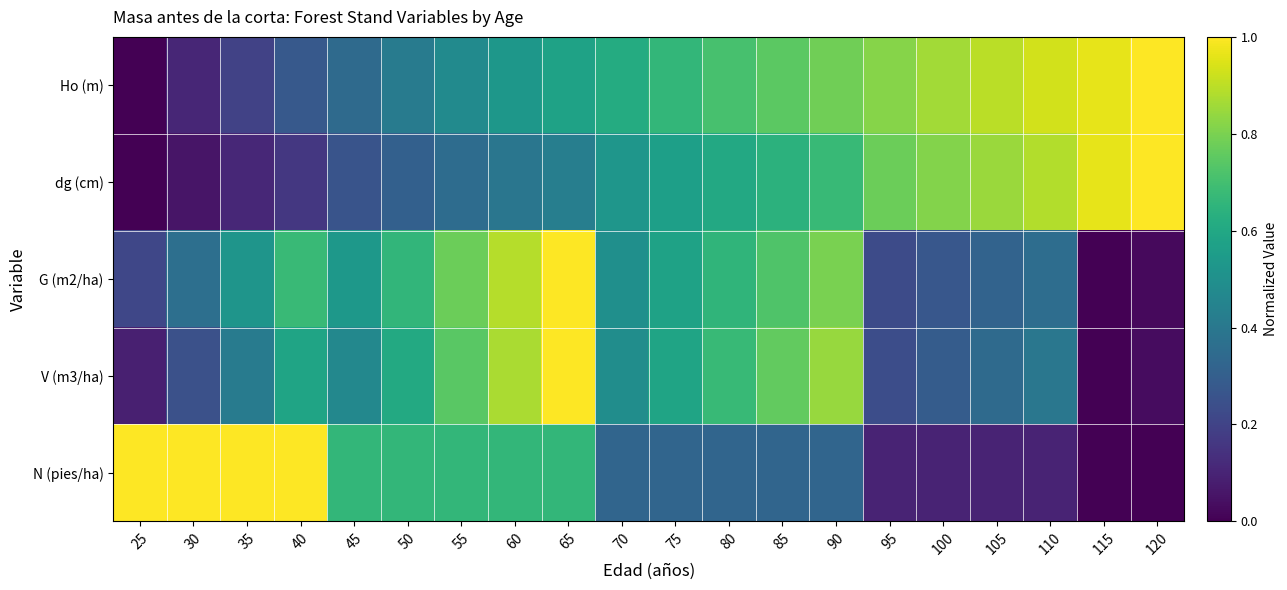

Reading right to left, list all the values displayed in this chart.

Ho (m): 120=1.0	115=1.0	110=0.9	105=0.9	100=0.9	95=0.8	90=0.8	85=0.7	80=0.7	75=0.7	70=0.6	65=0.6	60=0.5	55=0.5	50=0.4	45=0.3	40=0.3	35=0.2	30=0.1	25=0.0
dg (cm): 120=1.0	115=1.0	110=0.9	105=0.9	100=0.8	95=0.8	90=0.7	85=0.6	80=0.6	75=0.6	70=0.5	65=0.4	60=0.4	55=0.4	50=0.3	45=0.3	40=0.2	35=0.1	30=0.1	25=0.0
G (m2/ha): 120=0.0	115=0.0	110=0.4	105=0.3	100=0.3	95=0.2	90=0.8	85=0.7	80=0.7	75=0.6	70=0.5	65=1.0	60=0.9	55=0.8	50=0.7	45=0.5	40=0.7	35=0.5	30=0.4	25=0.2
V (m3/ha): 120=0.0	115=0.0	110=0.4	105=0.3	100=0.3	95=0.2	90=0.8	85=0.8	80=0.7	75=0.6	70=0.5	65=1.0	60=0.9	55=0.7	50=0.6	45=0.5	40=0.6	35=0.4	30=0.2	25=0.1
N (pies/ha): 120=0.0	115=0.0	110=0.1	105=0.1	100=0.1	95=0.1	90=0.3	85=0.3	80=0.3	75=0.3	70=0.3	65=0.7	60=0.7	55=0.7	50=0.7	45=0.7	40=1.0	35=1.0	30=1.0	25=1.0